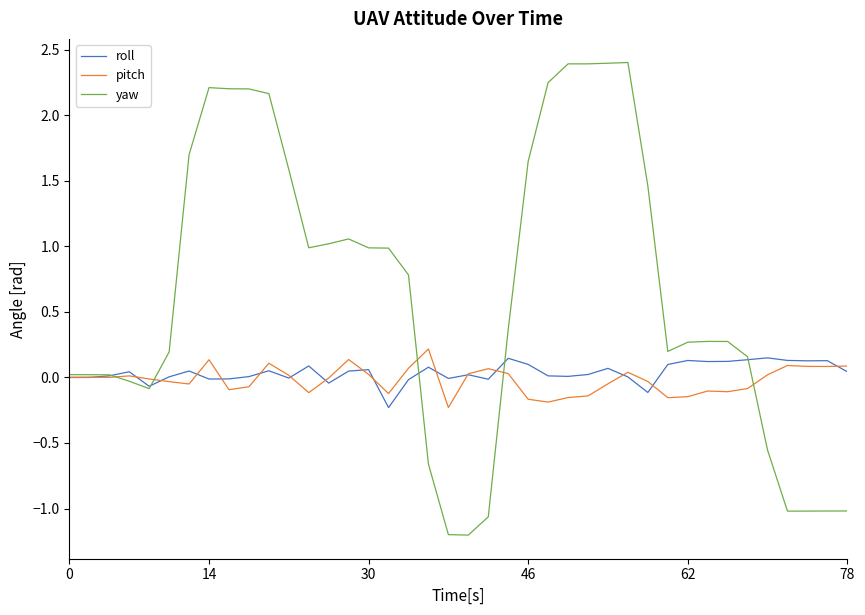

Which series has the largest total across all categories?

yaw